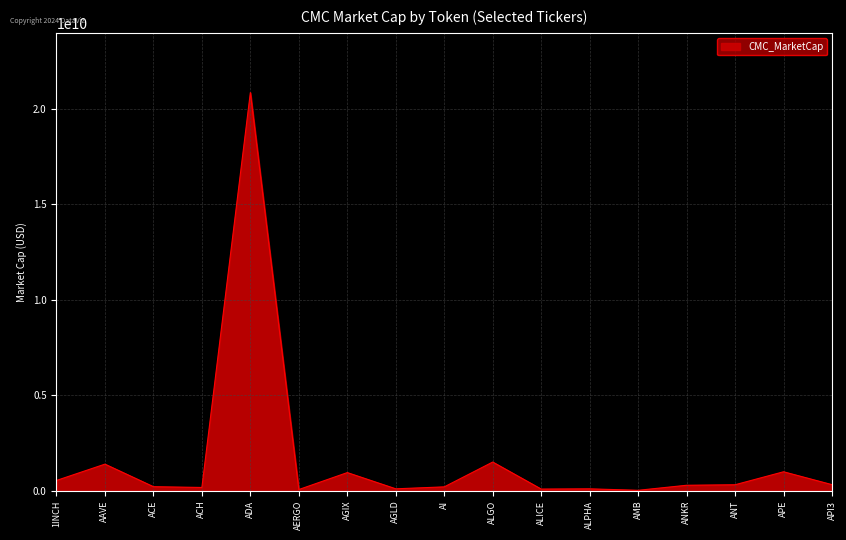

What is the minimum value shown in the chart?

31824009.8